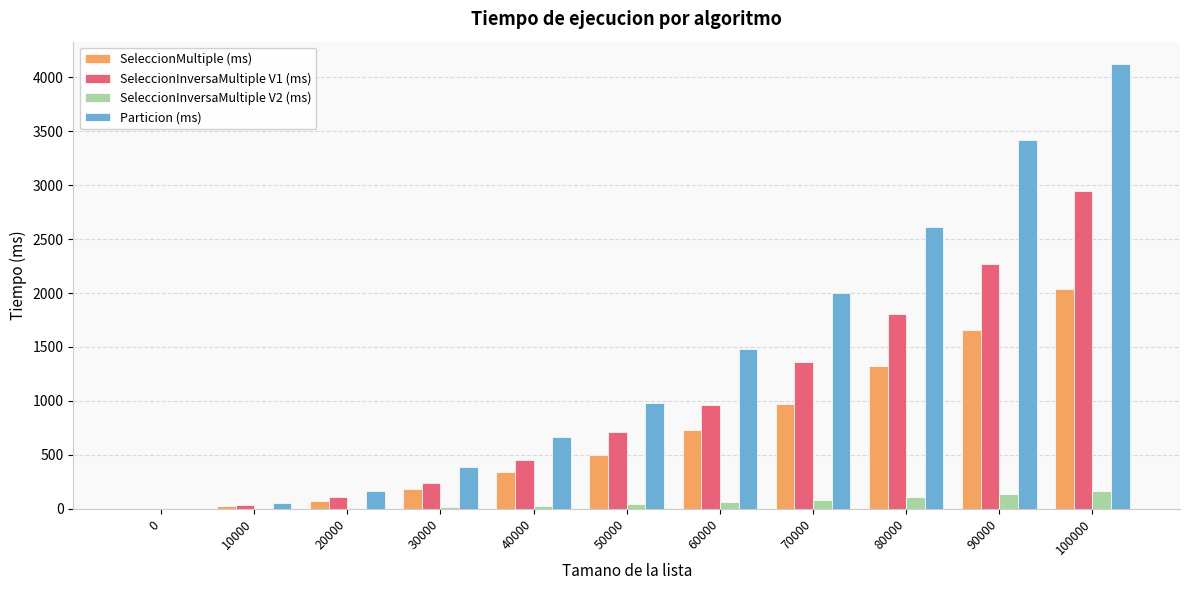

Which series changed the most between 40000 and 90000?

Particion (ms)